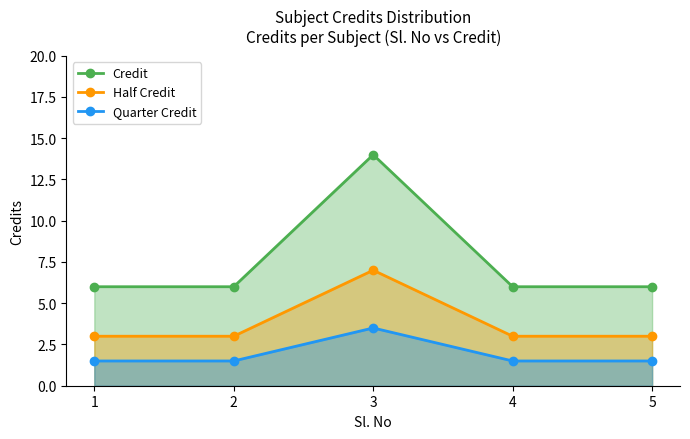

Which has a higher value, 2 or 4?

2